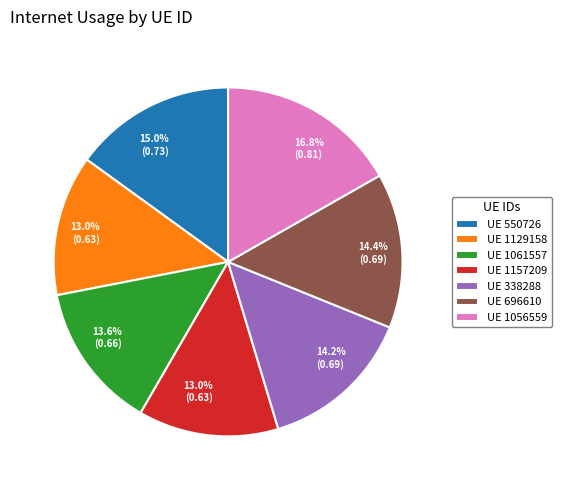

Is there a majority slice in this chart?

No